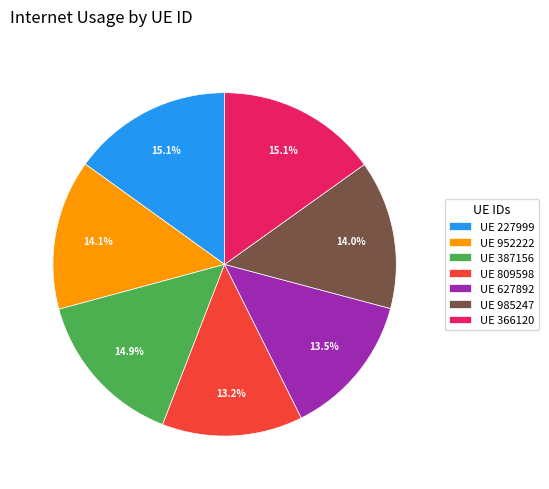

Combined, do UE 809598 and UE 387156 account for over 50%?

No